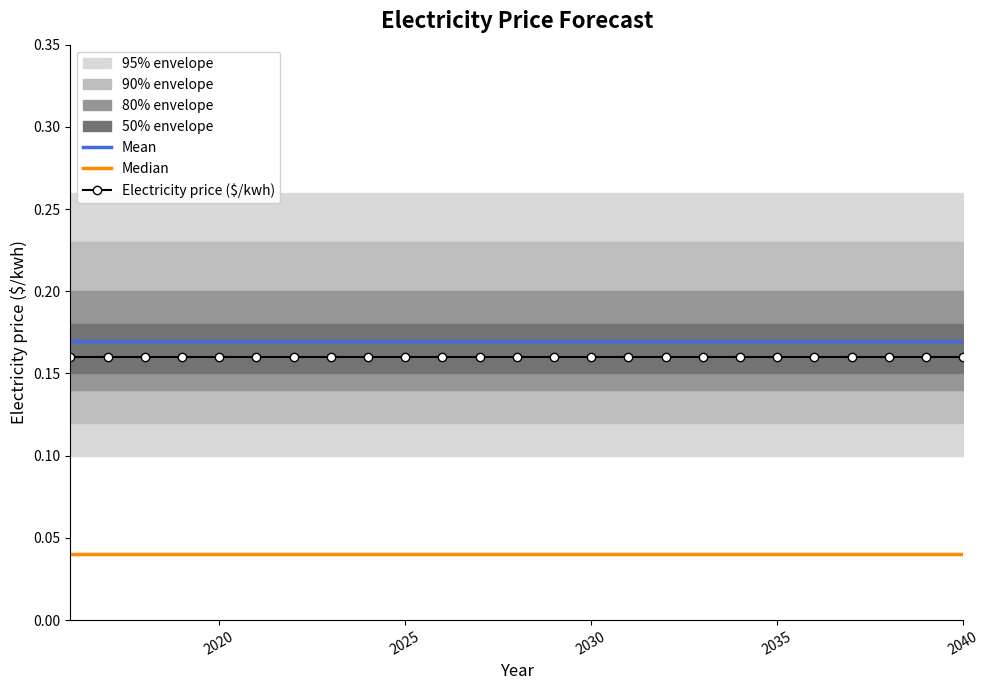

True or false: Electricity price ($/kwh) has a value of 0.1 at 2020.

False